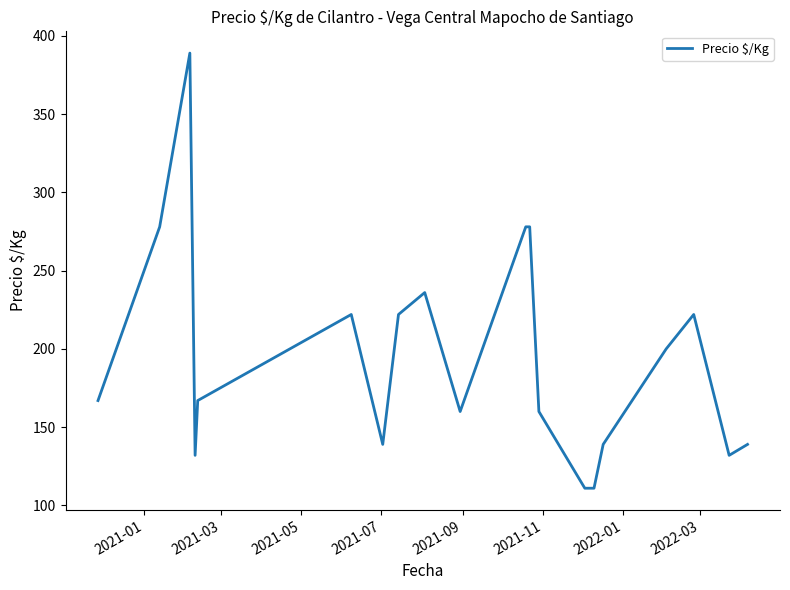

What is the minimum value shown in the chart?

111